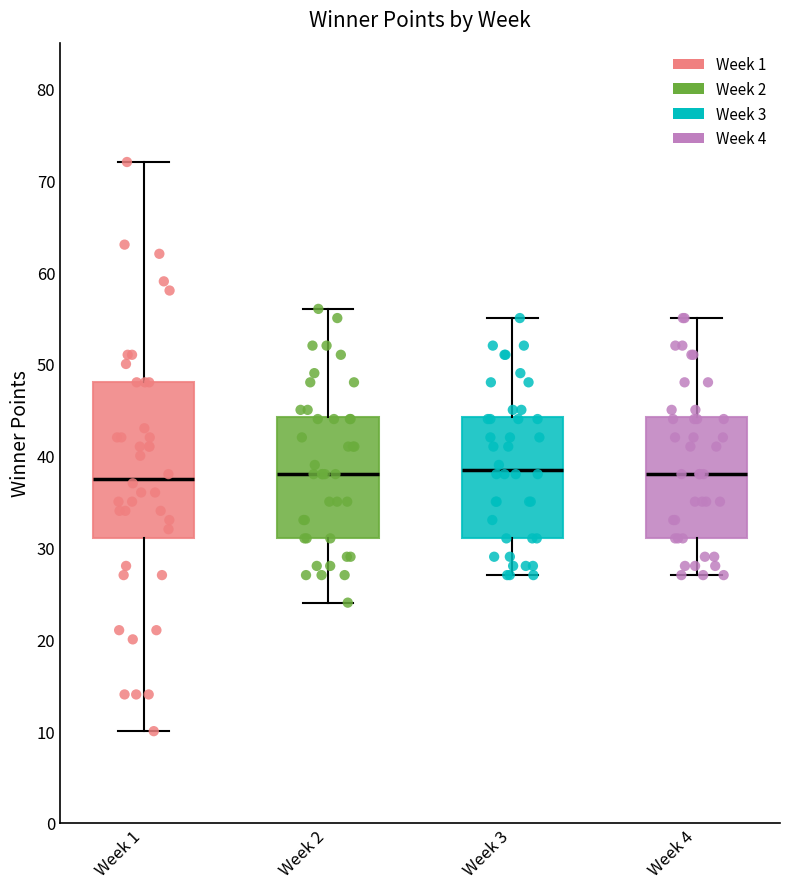

Where is the upper edge of the box for Week 2 on the y-axis? The values are not printed on the chart, so give them approximately, as read against the axis.

44